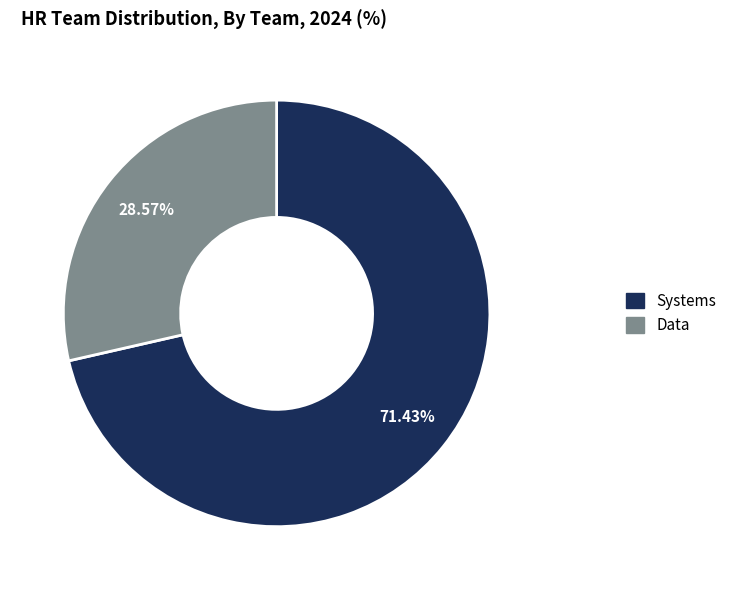

Is Systems the majority of the pie?

Yes